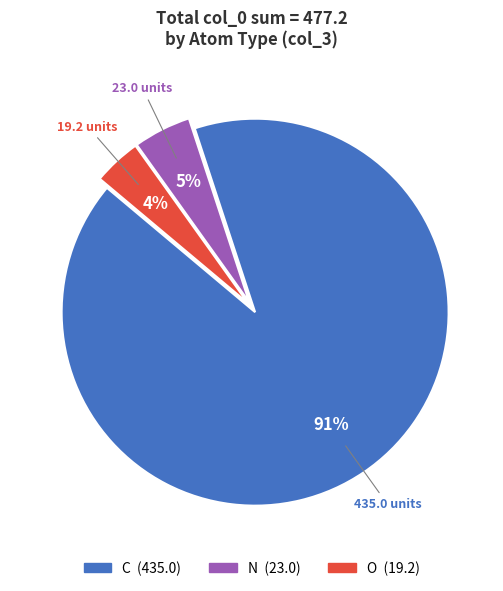

To the nearest percent, what is the average slice percentage?

33%